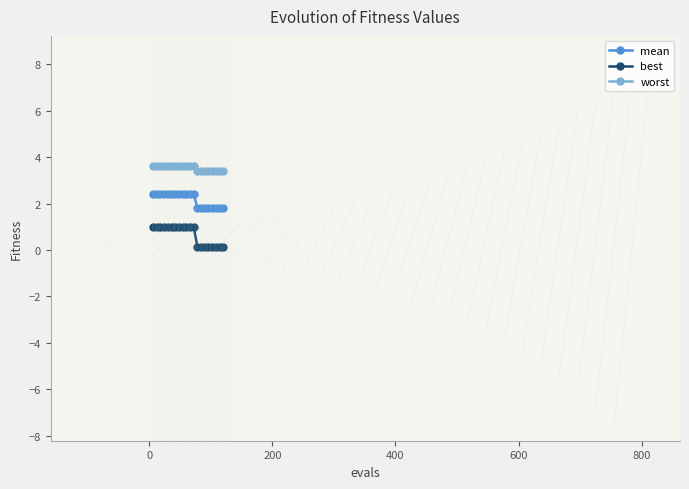

Which series has the largest total across all categories?

worst